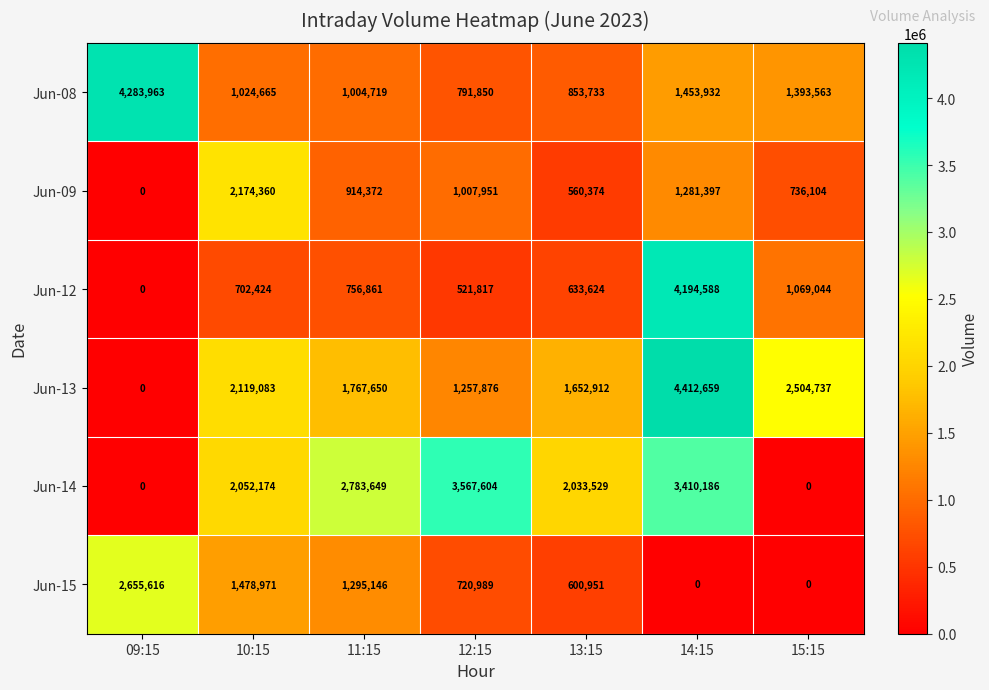

Count the number of data series in this chart.

6